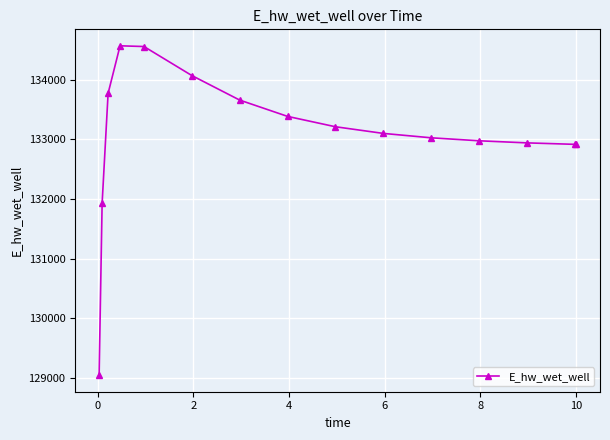

What is the difference between the second highest and second lowest values?

2627.5